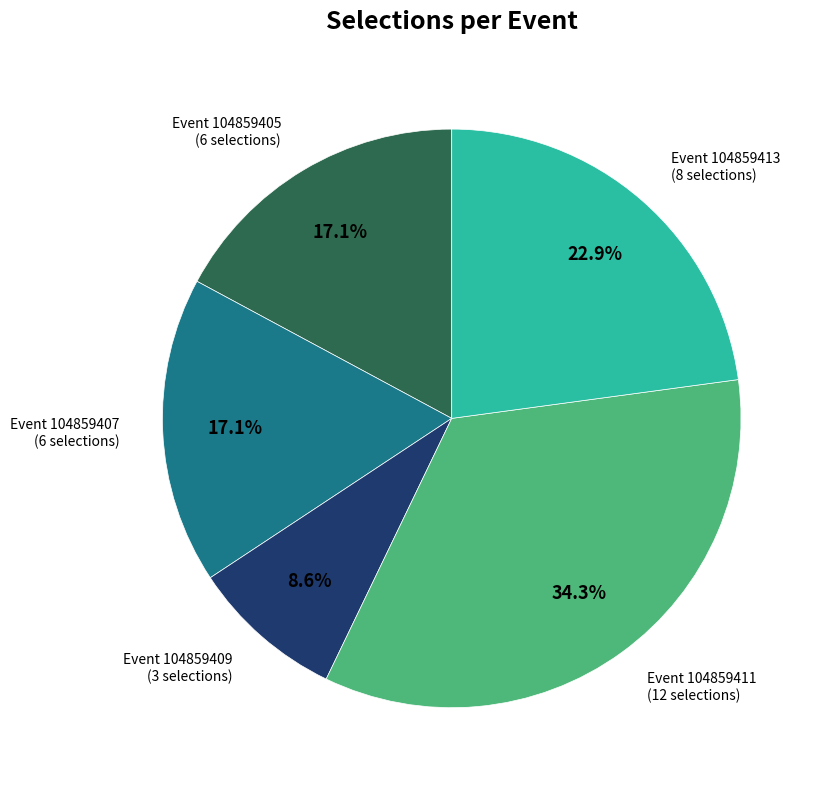

To the nearest percent, what is the difference between the largest and smallest slice percentages?

26%